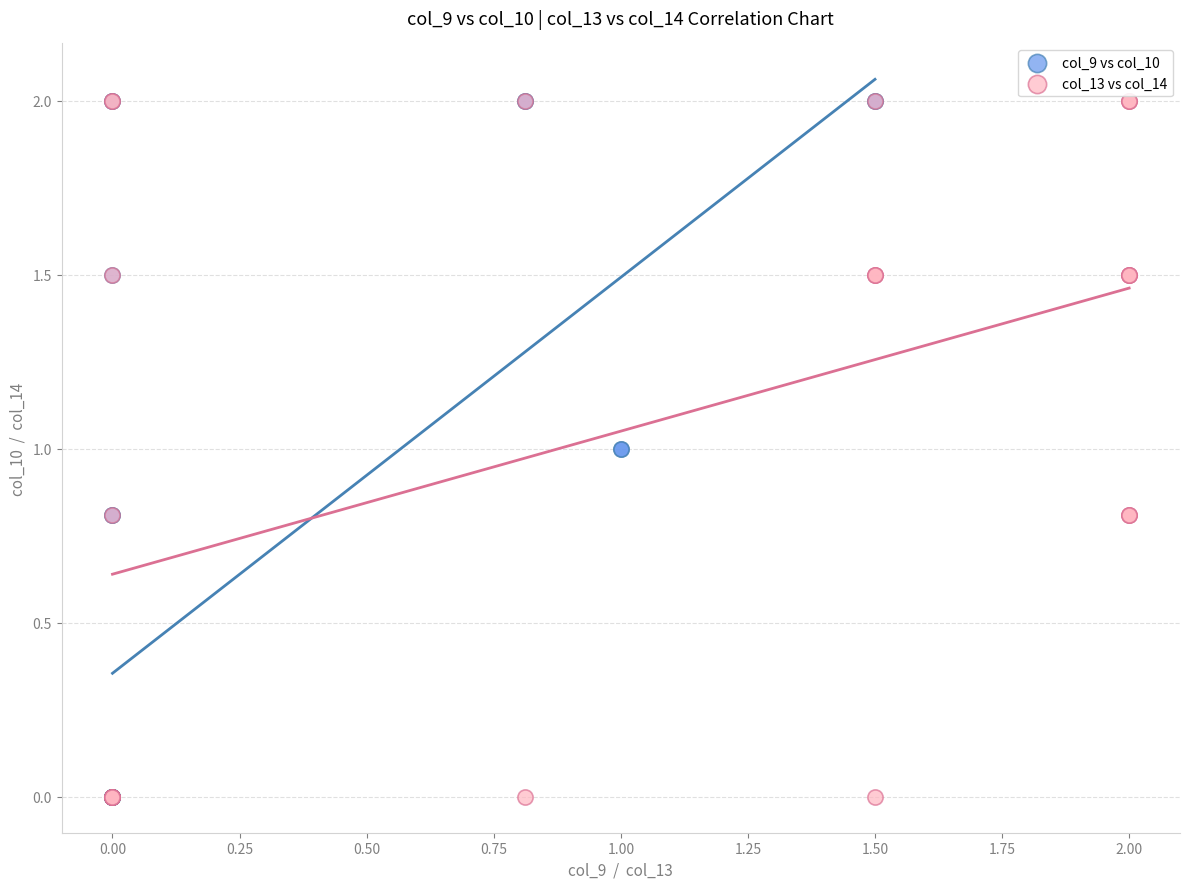

What are all the series names shown in the legend?

col_9 vs col_10, col_13 vs col_14